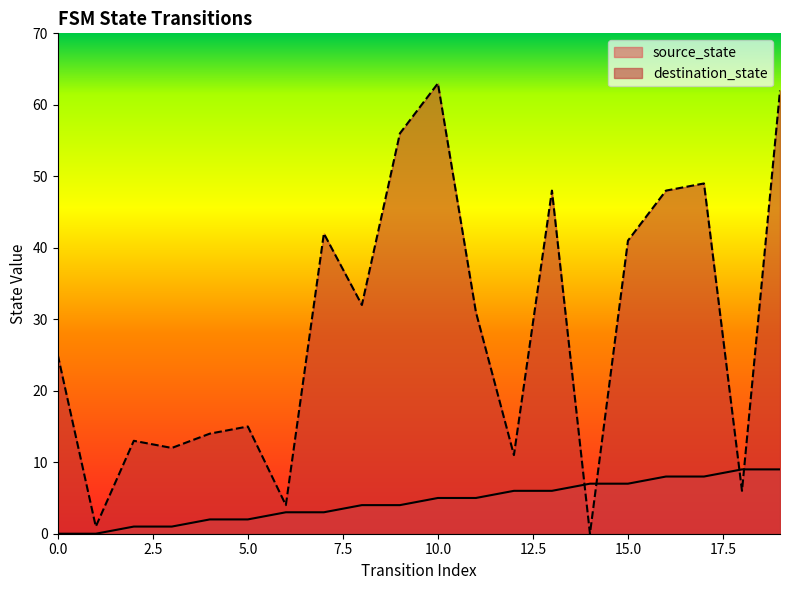

Where is destination_state nearest to the value 31?

11